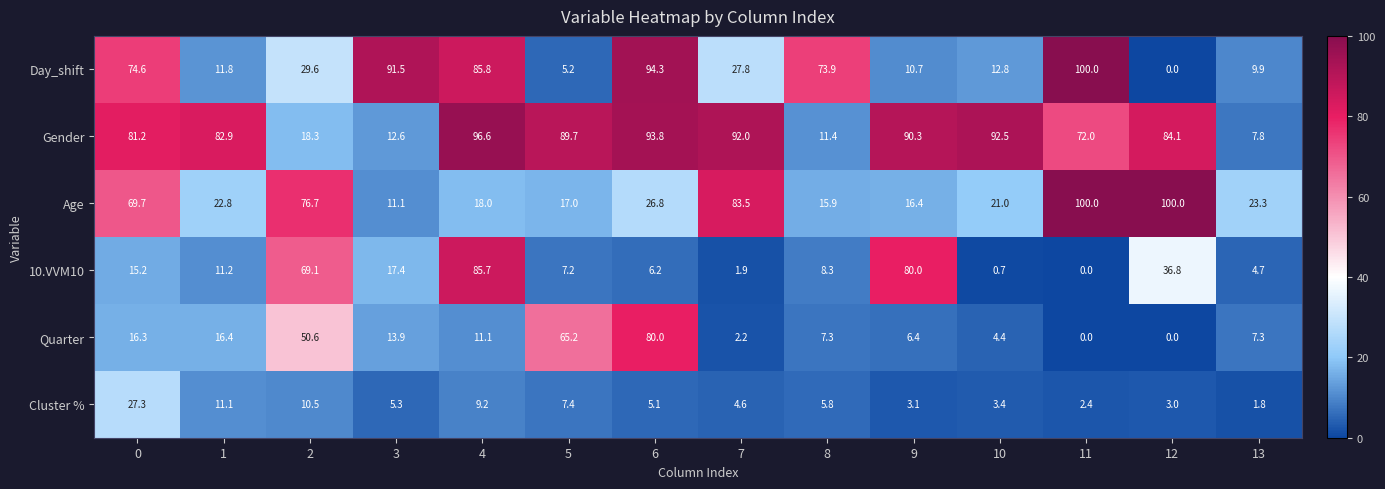

How many data points does each series have?

14